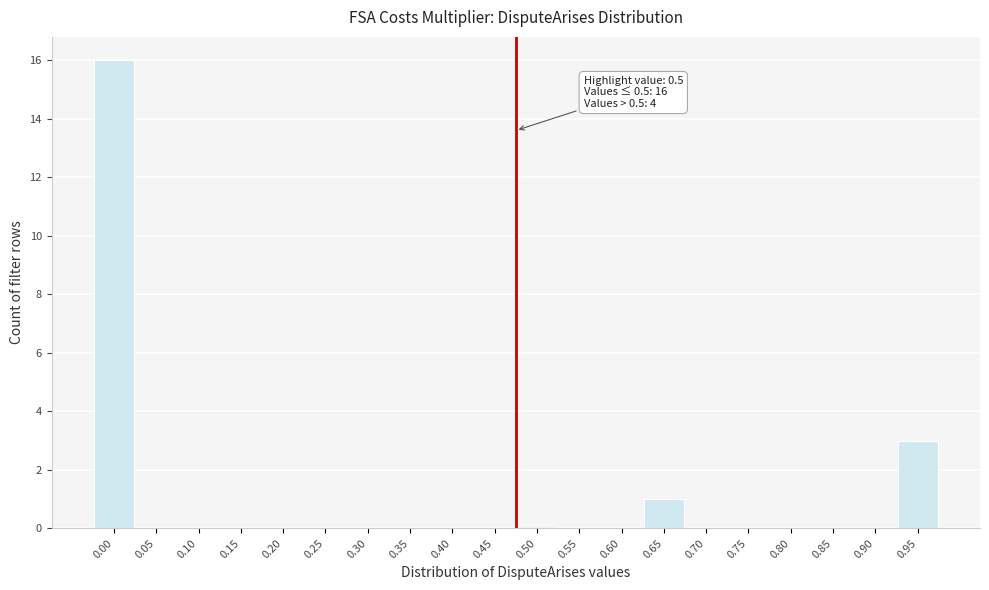

Reading left to right, transcribe all the data shown in this chart.

0.00=16	0.05=0	0.10=0	0.15=0	0.20=0	0.25=0	0.30=0	0.35=0	0.40=0	0.45=0	0.50=0	0.55=0	0.60=0	0.65=1	0.70=0	0.75=0	0.80=0	0.85=0	0.90=0	0.95=3